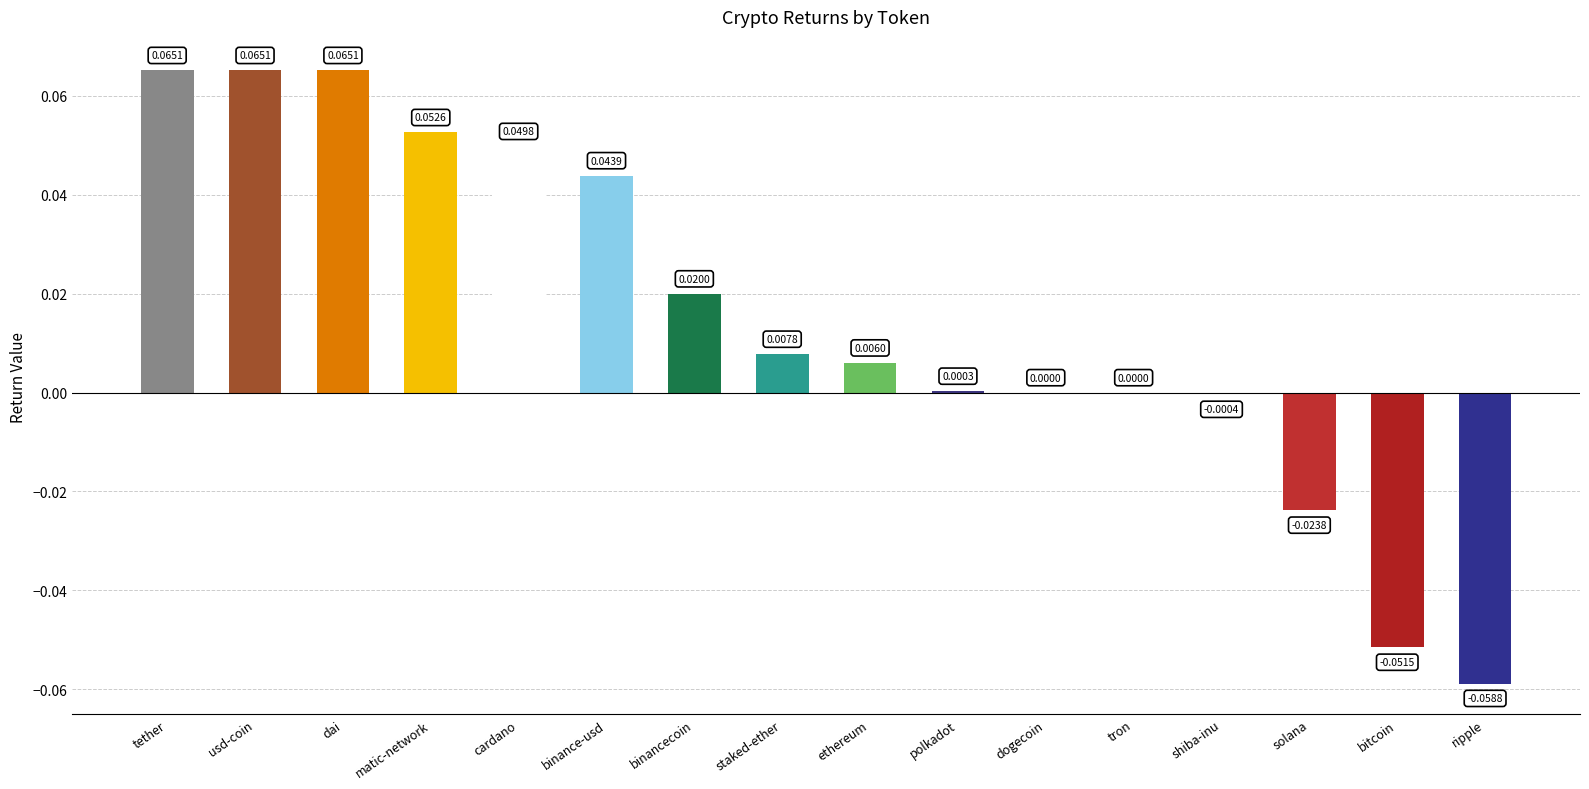

Is it true that the value at staked-ether is 0.0?

True